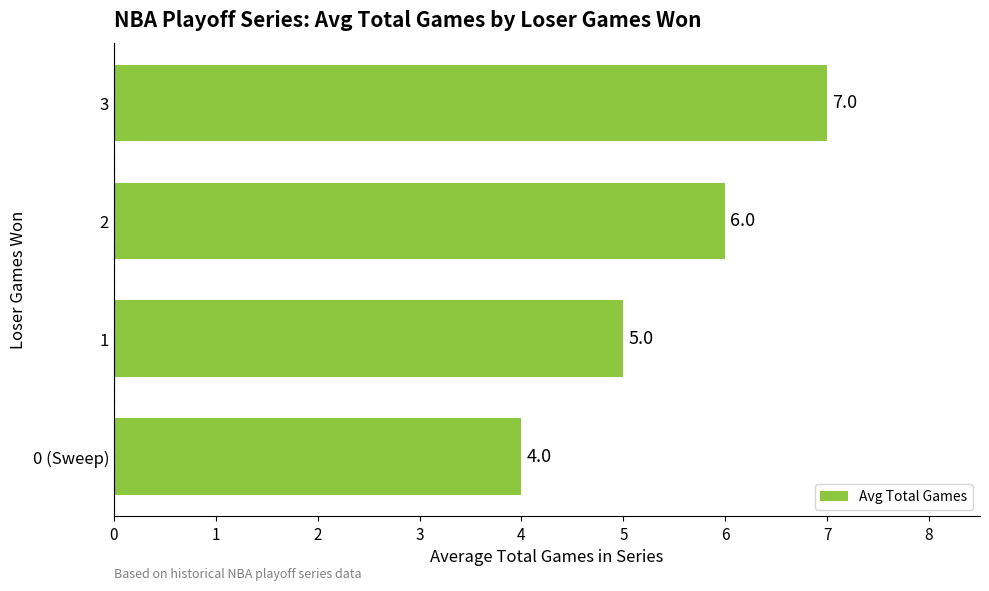

True or false: the data shows 7 at 3.

True